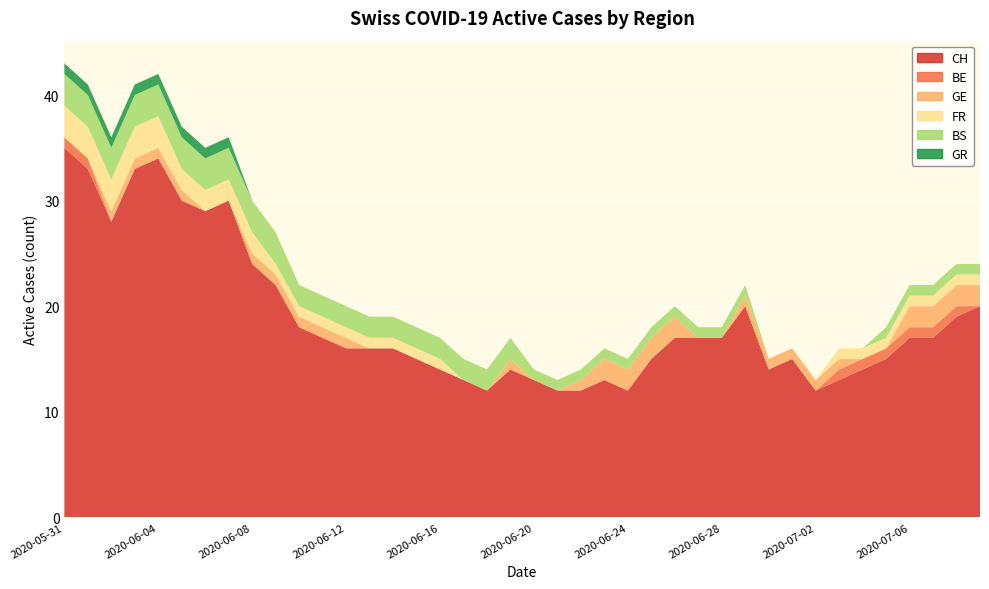

Reading left to right, list all the values displayed in this chart.

CH: 2020-05-31=35	2020-06-01=33	2020-06-02=28	2020-06-03=33	2020-06-04=34	2020-06-05=30	2020-06-06=29	2020-06-07=30	2020-06-08=24	2020-06-09=22	2020-06-10=18	2020-06-11=17	2020-06-12=16	2020-06-13=16	2020-06-14=16	2020-06-15=15	2020-06-16=14	2020-06-17=13	2020-06-18=12	2020-06-19=14	2020-06-20=13	2020-06-21=12	2020-06-22=12	2020-06-23=13	2020-06-24=12	2020-06-25=15	2020-06-26=17	2020-06-27=17	2020-06-28=17	2020-06-29=20	2020-06-30=14	2020-07-01=15	2020-07-02=12	2020-07-03=13	2020-07-04=14	2020-07-05=15	2020-07-06=17	2020-07-07=17	2020-07-08=19	2020-07-09=20
BE: 2020-05-31=1	2020-06-01=1	2020-06-02=0	2020-06-03=0	2020-06-04=0	2020-06-05=0	2020-06-06=0	2020-06-07=0	2020-06-08=0	2020-06-09=0	2020-06-10=0	2020-06-11=0	2020-06-12=0	2020-06-13=0	2020-06-14=0	2020-06-15=0	2020-06-16=0	2020-06-17=0	2020-06-18=0	2020-06-19=0	2020-06-20=0	2020-06-21=0	2020-06-22=0	2020-06-23=0	2020-06-24=0	2020-06-25=0	2020-06-26=0	2020-06-27=0	2020-06-28=0	2020-06-29=0	2020-06-30=0	2020-07-01=0	2020-07-02=0	2020-07-03=1	2020-07-04=1	2020-07-05=1	2020-07-06=1	2020-07-07=1	2020-07-08=1	2020-07-09=0
GE: 2020-05-31=0	2020-06-01=0	2020-06-02=1	2020-06-03=1	2020-06-04=1	2020-06-05=1	2020-06-06=0	2020-06-07=0	2020-06-08=1	2020-06-09=1	2020-06-10=1	2020-06-11=1	2020-06-12=1	2020-06-13=0	2020-06-14=0	2020-06-15=0	2020-06-16=0	2020-06-17=0	2020-06-18=0	2020-06-19=1	2020-06-20=0	2020-06-21=0	2020-06-22=1	2020-06-23=2	2020-06-24=2	2020-06-25=2	2020-06-26=2	2020-06-27=0	2020-06-28=0	2020-06-29=1	2020-06-30=1	2020-07-01=1	2020-07-02=1	2020-07-03=1	2020-07-04=0	2020-07-05=0	2020-07-06=2	2020-07-07=2	2020-07-08=2	2020-07-09=2
FR: 2020-05-31=3	2020-06-01=3	2020-06-02=3	2020-06-03=3	2020-06-04=3	2020-06-05=2	2020-06-06=2	2020-06-07=2	2020-06-08=2	2020-06-09=1	2020-06-10=1	2020-06-11=1	2020-06-12=1	2020-06-13=1	2020-06-14=1	2020-06-15=1	2020-06-16=1	2020-06-17=0	2020-06-18=0	2020-06-19=0	2020-06-20=0	2020-06-21=0	2020-06-22=0	2020-06-23=0	2020-06-24=0	2020-06-25=0	2020-06-26=0	2020-06-27=0	2020-06-28=0	2020-06-29=0	2020-06-30=0	2020-07-01=0	2020-07-02=0	2020-07-03=1	2020-07-04=1	2020-07-05=1	2020-07-06=1	2020-07-07=1	2020-07-08=1	2020-07-09=1
BS: 2020-05-31=3	2020-06-01=3	2020-06-02=3	2020-06-03=3	2020-06-04=3	2020-06-05=3	2020-06-06=3	2020-06-07=3	2020-06-08=3	2020-06-09=3	2020-06-10=2	2020-06-11=2	2020-06-12=2	2020-06-13=2	2020-06-14=2	2020-06-15=2	2020-06-16=2	2020-06-17=2	2020-06-18=2	2020-06-19=2	2020-06-20=1	2020-06-21=1	2020-06-22=1	2020-06-23=1	2020-06-24=1	2020-06-25=1	2020-06-26=1	2020-06-27=1	2020-06-28=1	2020-06-29=1	2020-06-30=0	2020-07-01=0	2020-07-02=0	2020-07-03=0	2020-07-04=0	2020-07-05=1	2020-07-06=1	2020-07-07=1	2020-07-08=1	2020-07-09=1
GR: 2020-05-31=1	2020-06-01=1	2020-06-02=1	2020-06-03=1	2020-06-04=1	2020-06-05=1	2020-06-06=1	2020-06-07=1	2020-06-08=0	2020-06-09=0	2020-06-10=0	2020-06-11=0	2020-06-12=0	2020-06-13=0	2020-06-14=0	2020-06-15=0	2020-06-16=0	2020-06-17=0	2020-06-18=0	2020-06-19=0	2020-06-20=0	2020-06-21=0	2020-06-22=0	2020-06-23=0	2020-06-24=0	2020-06-25=0	2020-06-26=0	2020-06-27=0	2020-06-28=0	2020-06-29=0	2020-06-30=0	2020-07-01=0	2020-07-02=0	2020-07-03=0	2020-07-04=0	2020-07-05=0	2020-07-06=0	2020-07-07=0	2020-07-08=0	2020-07-09=0